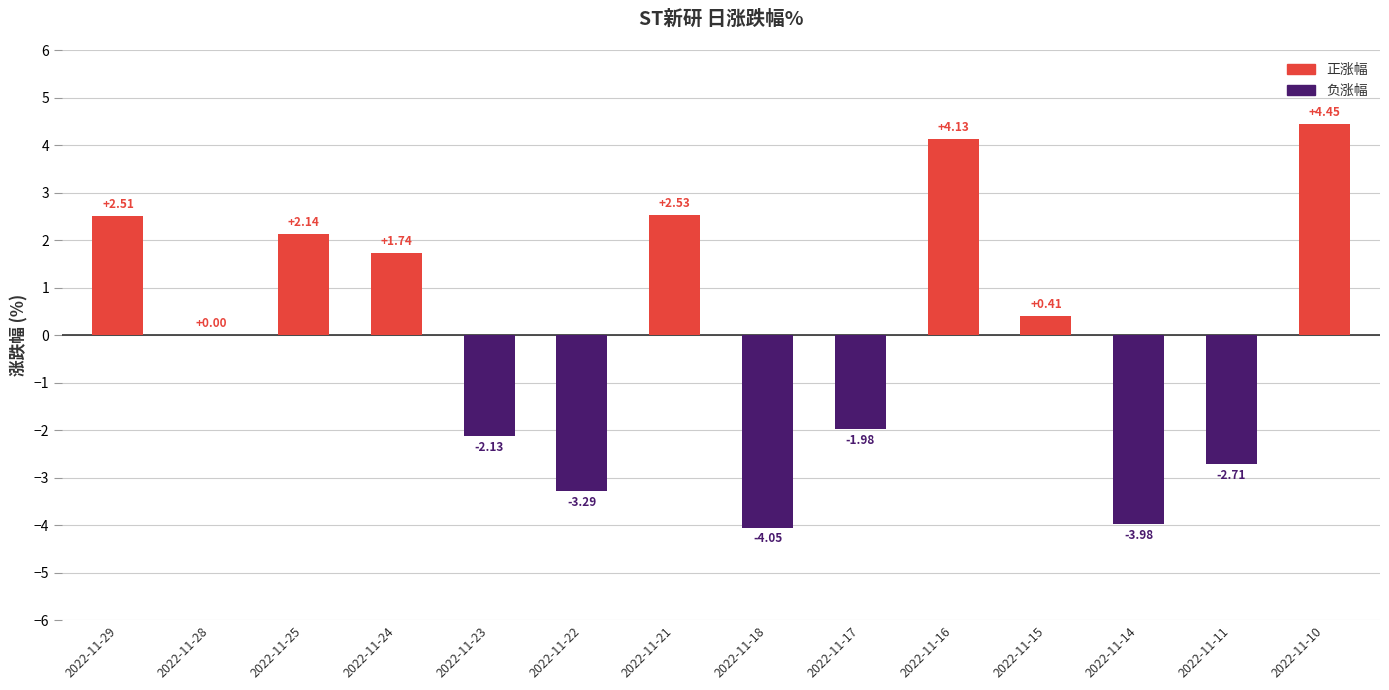

How many distinct data groups are displayed?

1